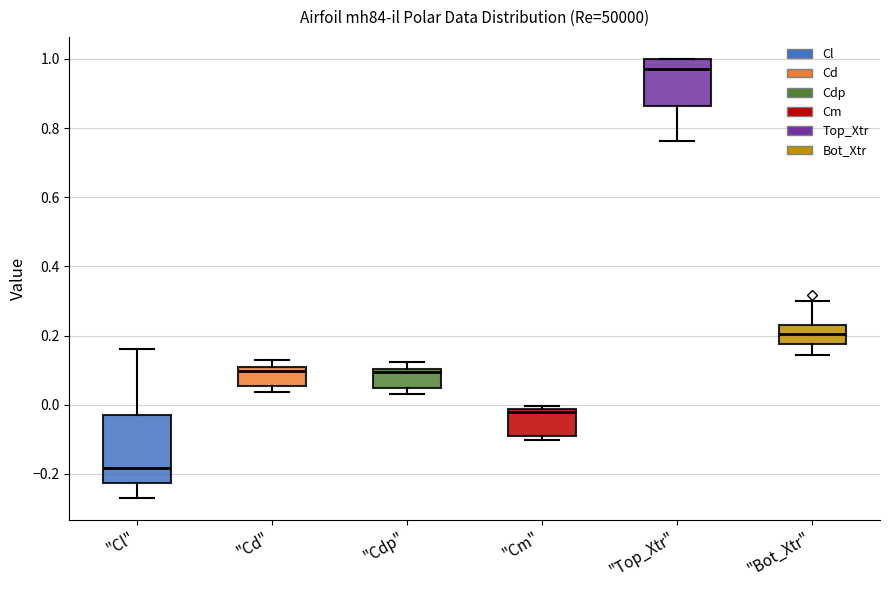

Reading left to right, transcribe this box plot: for each box, give where its median line is, the range the box spans, and where its two whiskers end, as read against the y-axis. The values are not printed on the chart, so give them approximately, as read against the axis.

"Cl": median -0.18, box -0.22 to -0.02, whiskers -0.26 to 0.16
"Cd": median 0.10 (just below the box's upper edge), box 0.06 to 0.10, whiskers 0.04 to 0.12
"Cdp": median 0.10 (just below the box's upper edge), box 0.04 to 0.10, whiskers 0.02 to 0.12
"Cm": median -0.02 (just below the box's upper edge), box -0.10 to -0.02, whiskers -0.10 (just below the box's lower edge) to 0.00
"Top_Xtr": median 0.98, box 0.86 to 1.00, whiskers 0.76 to 1.00
"Bot_Xtr": median 0.20, box 0.18 to 0.24, whiskers 0.14 to 0.30